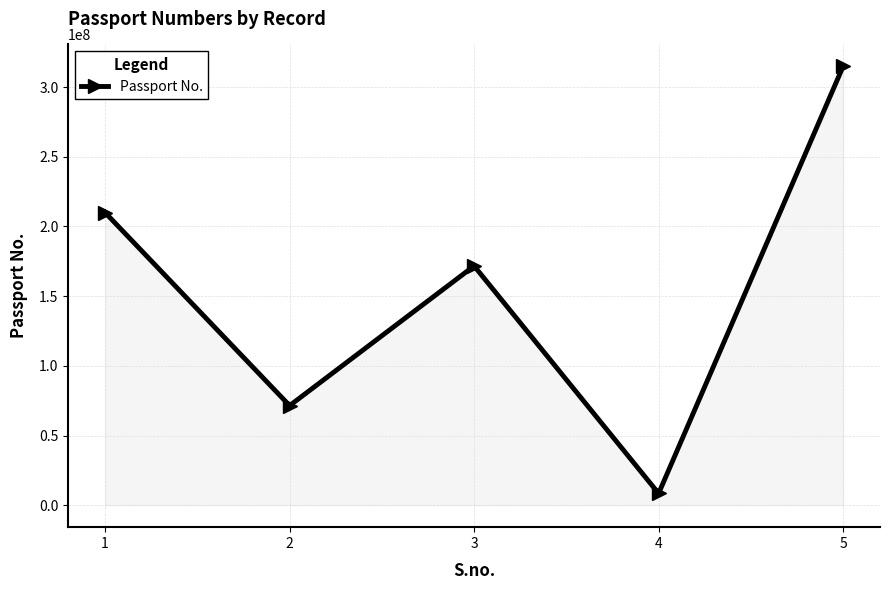

At which category does the data reach its first local valley?

2